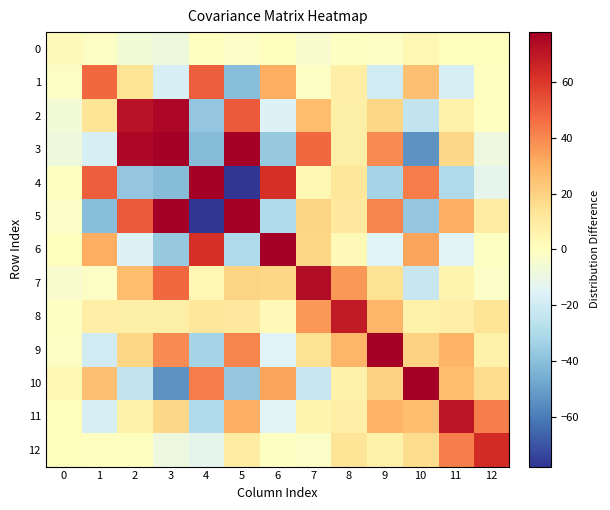

At how many categories does at least one series exceed 11?

12